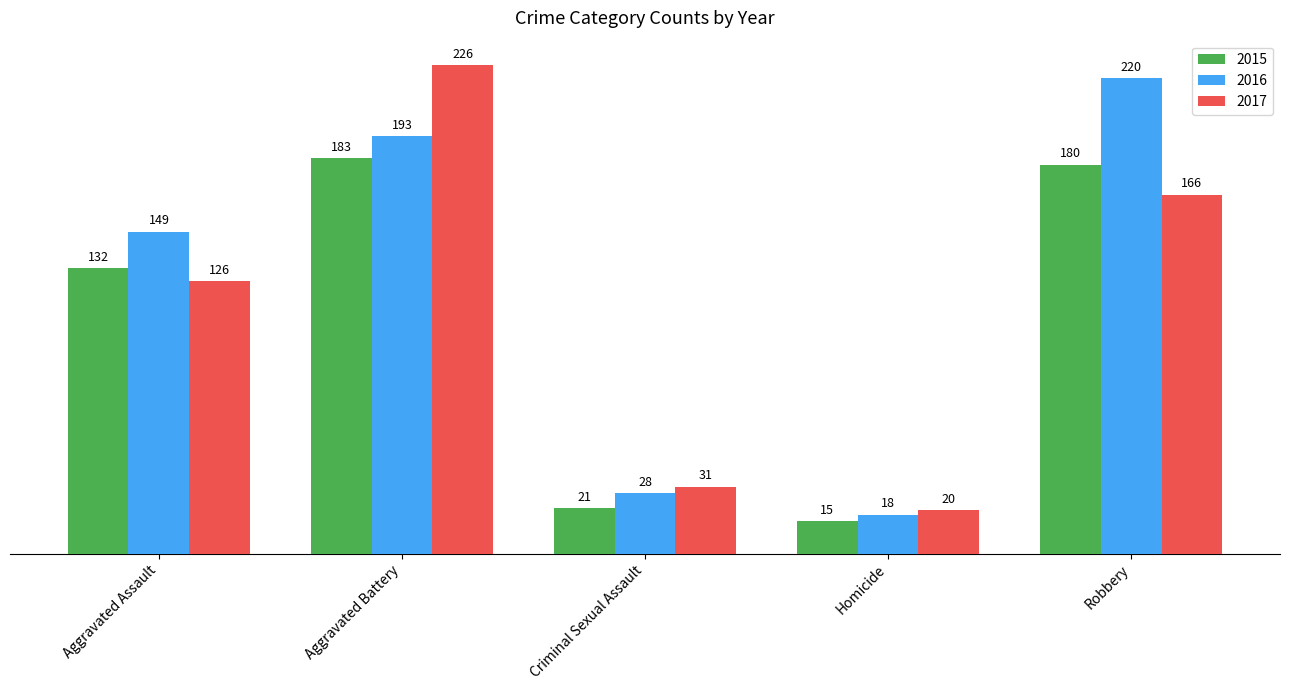

What is the label of the 3rd bar from the right?

Criminal Sexual Assault